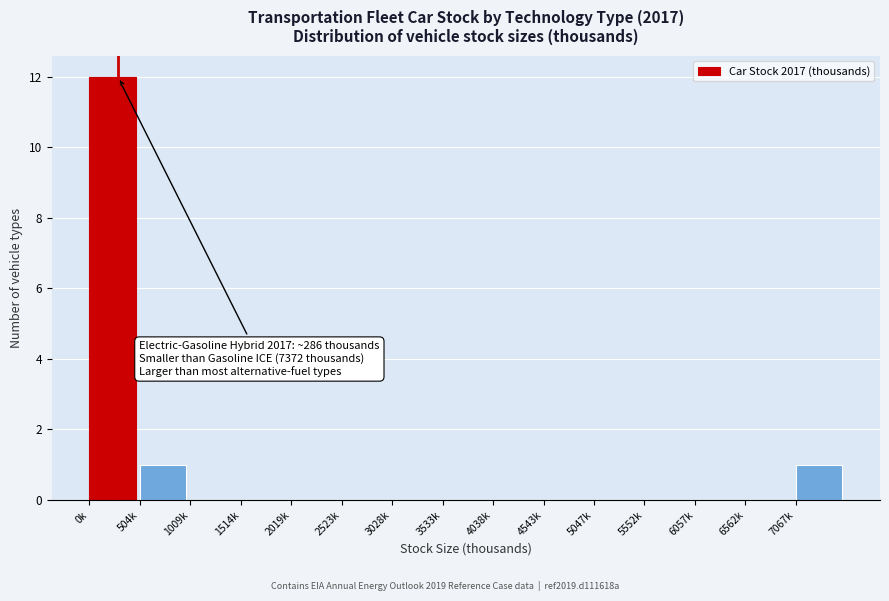

Reading left to right, transcribe all the data shown in this chart.

0k=12	504k=1	1009k=0	1514k=0	2019k=0	2523k=0	3028k=0	3533k=0	4038k=0	4543k=0	5047k=0	5552k=0	6057k=0	6562k=0	7067k=1